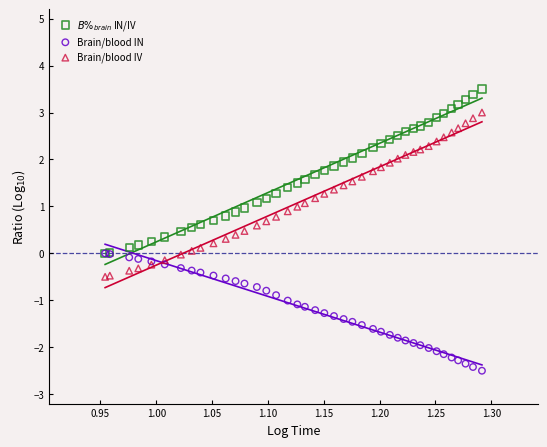

Which series reaches the minimum Y coordinate?

Brain/blood IN